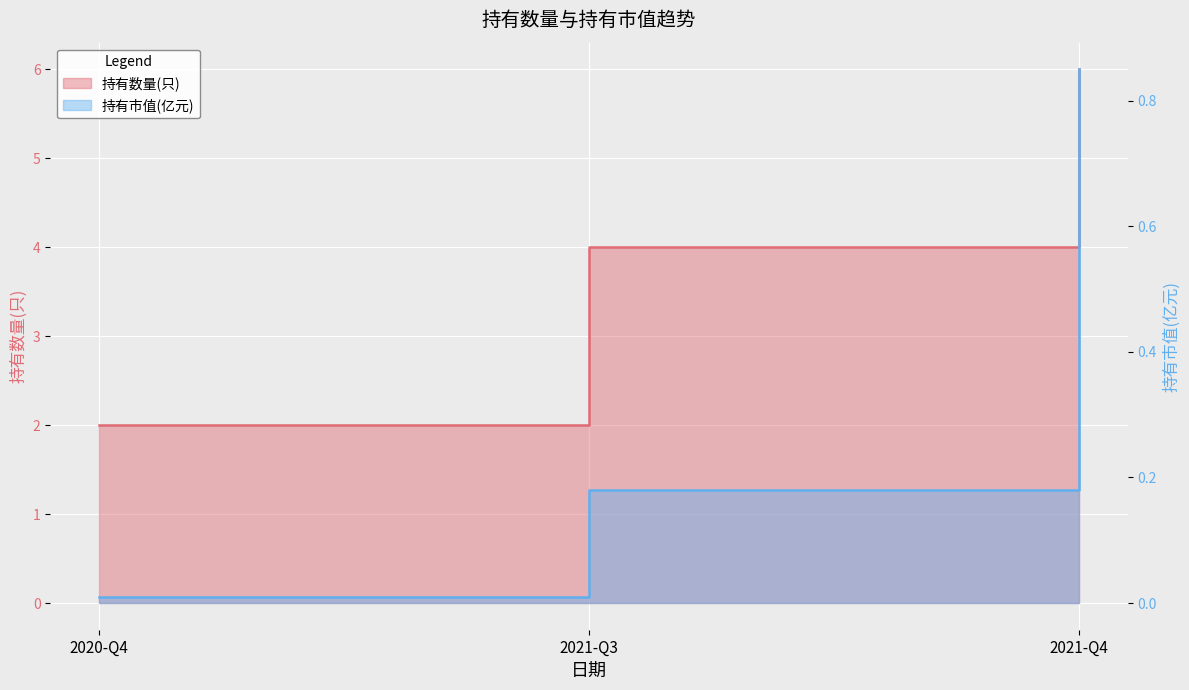

How many 持有数量(只) values are between 2 and 6?

3